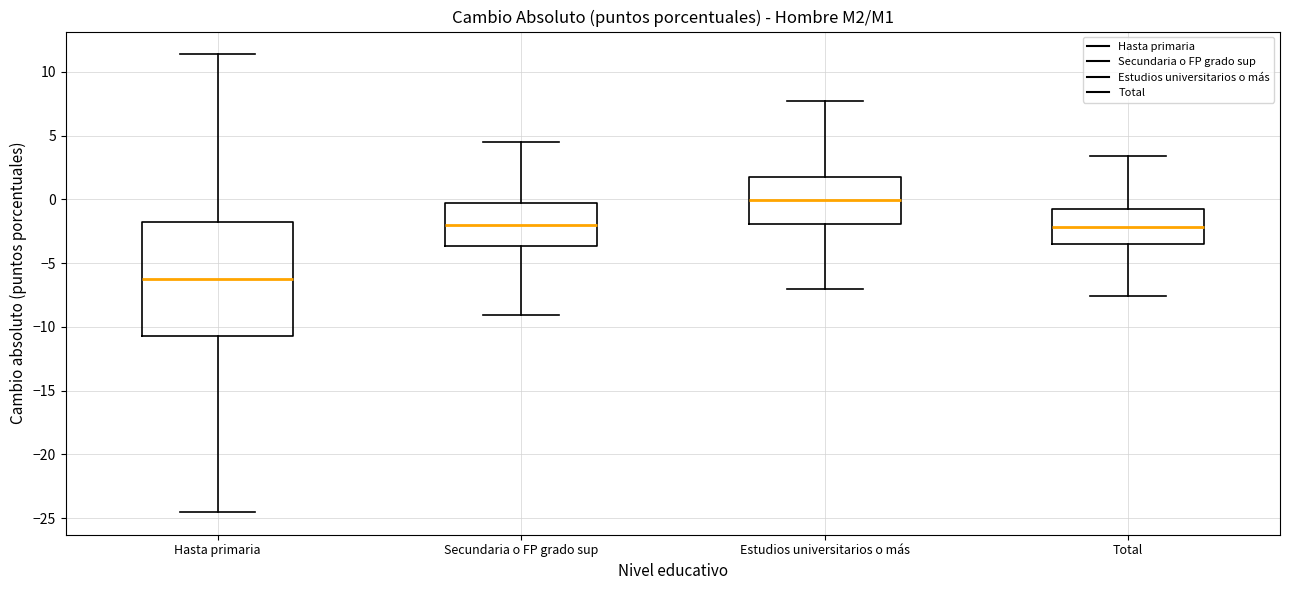

Where does the upper whisker of the box for Secundaria o FP grado sup end on the y-axis? The values are not printed on the chart, so give them approximately, as read against the axis.

4.5